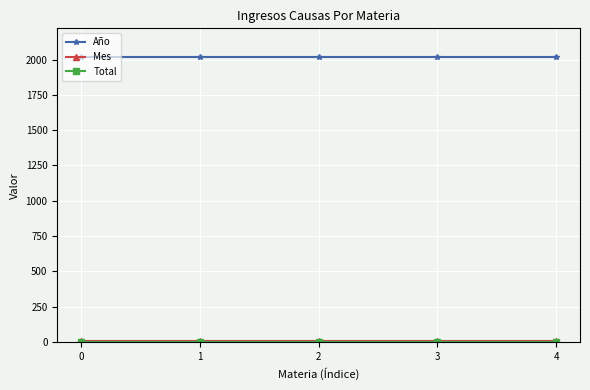

The value of Año at 0 is 3185. True or false?

False